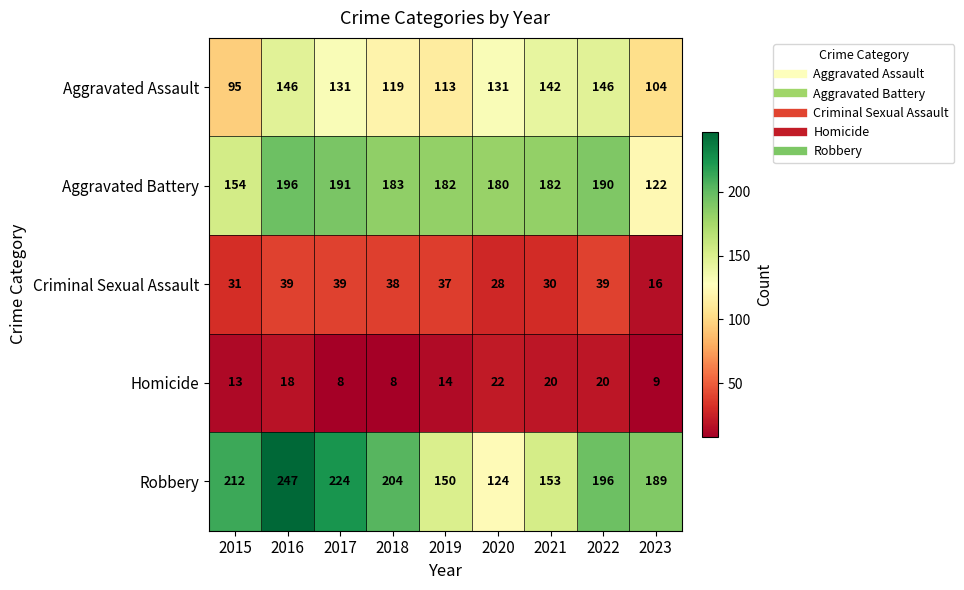

The value of Criminal Sexual Assault at 2015 is 12. True or false?

False